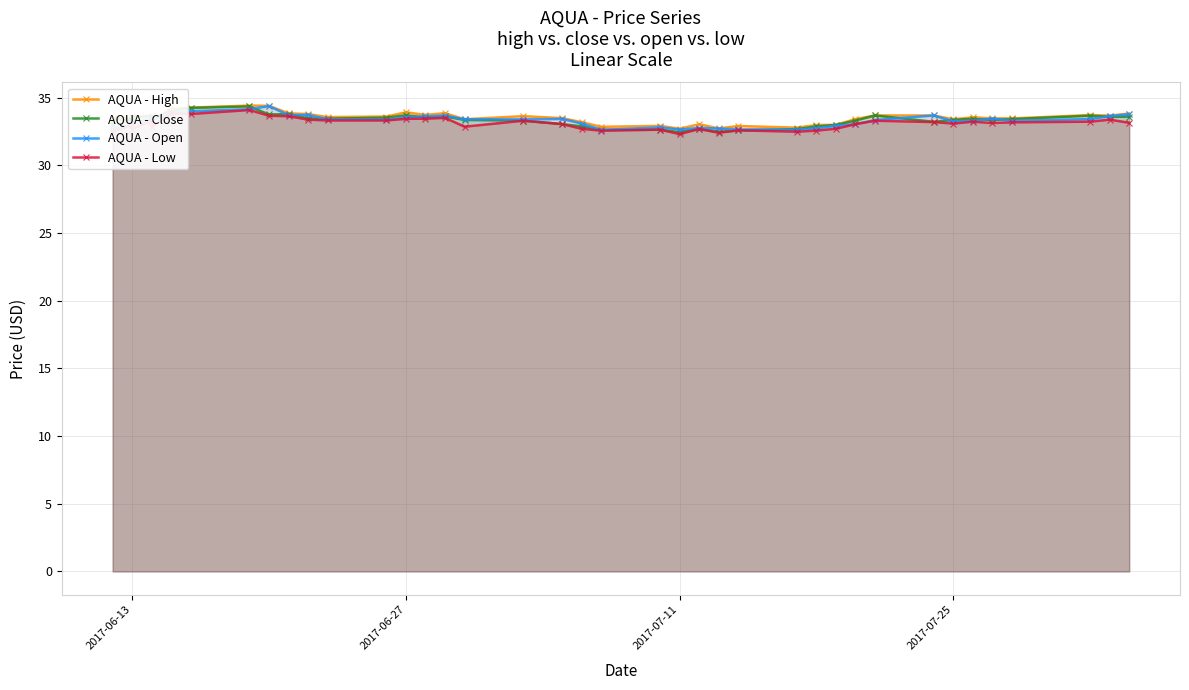

Which series has the widest spread of values?

AQUA - Close